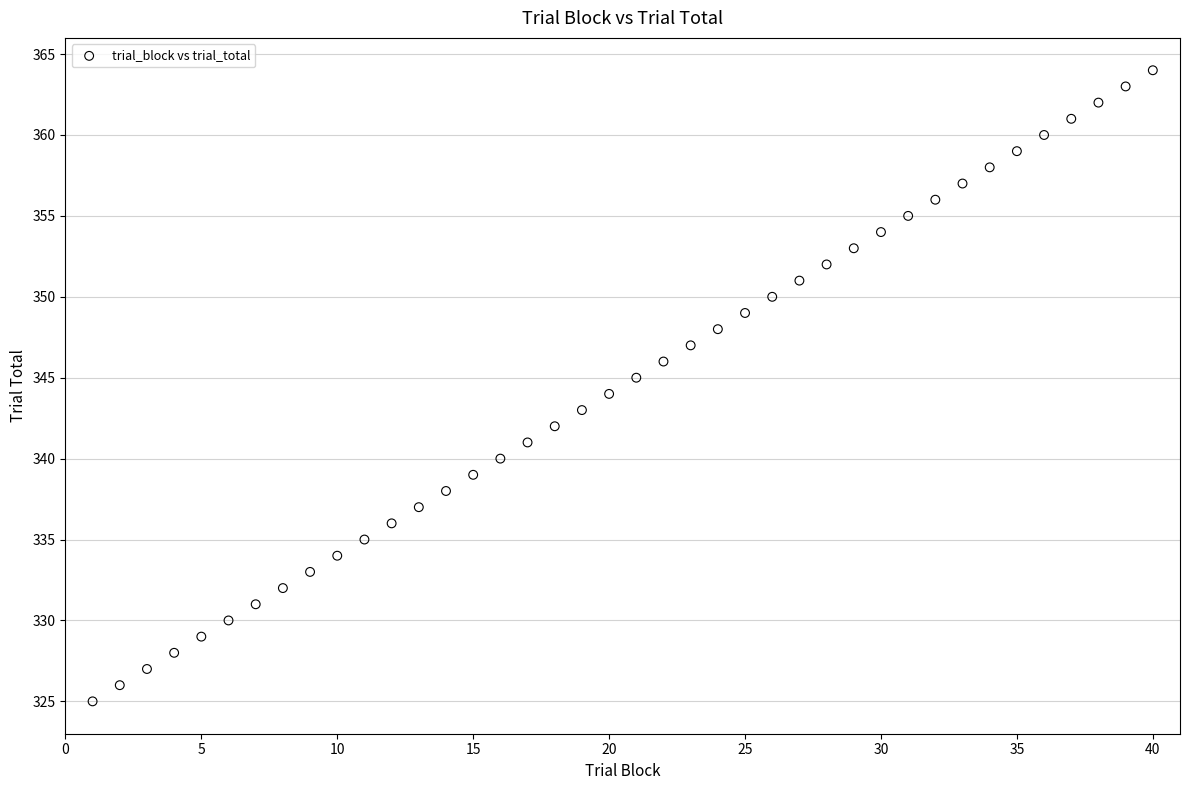

What is the range of Y values (max minus min)?

39